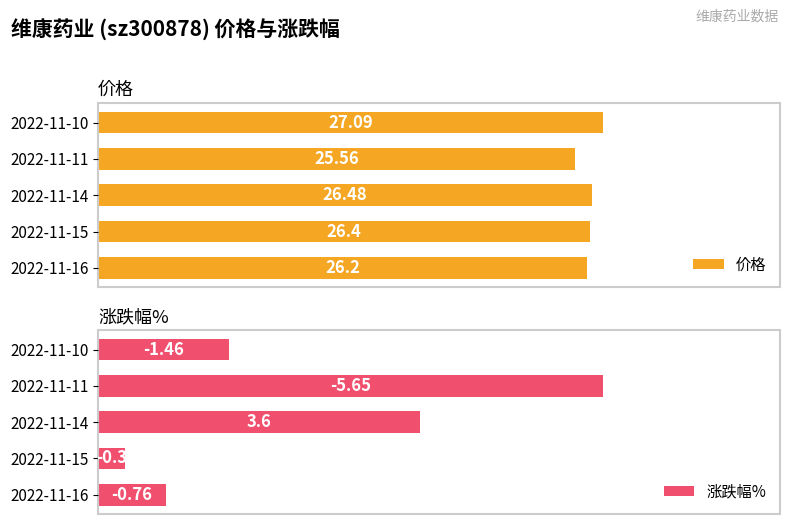

List the labels in order of 价格 value, smallest first.

2022-11-11, 2022-11-16, 2022-11-15, 2022-11-14, 2022-11-10